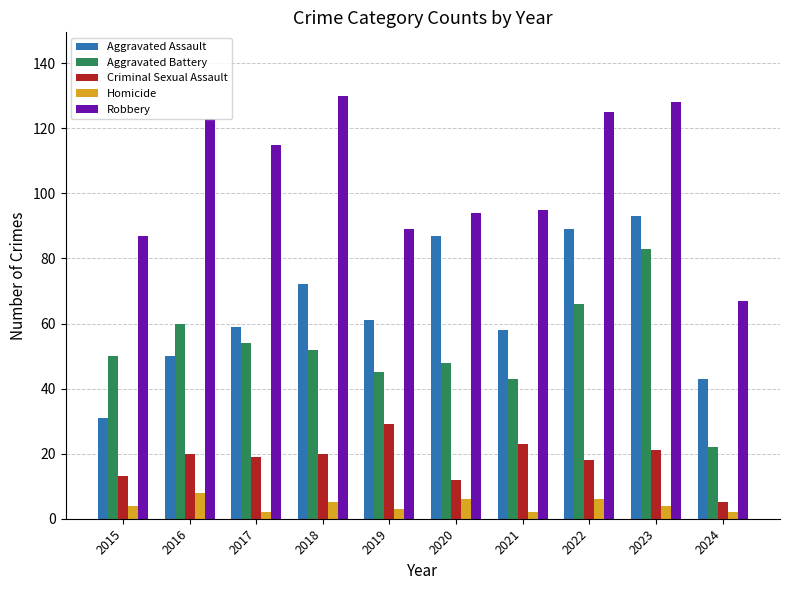

Reading left to right, transcribe all the data shown in this chart.

Aggravated Assault: 2015=31	2016=50	2017=59	2018=72	2019=61	2020=87	2021=58	2022=89	2023=93	2024=43
Aggravated Battery: 2015=50	2016=60	2017=54	2018=52	2019=45	2020=48	2021=43	2022=66	2023=83	2024=22
Criminal Sexual Assault: 2015=13	2016=20	2017=19	2018=20	2019=29	2020=12	2021=23	2022=18	2023=21	2024=5
Homicide: 2015=4	2016=8	2017=2	2018=5	2019=3	2020=6	2021=2	2022=6	2023=4	2024=2
Robbery: 2015=87	2016=123	2017=115	2018=130	2019=89	2020=94	2021=95	2022=125	2023=128	2024=67